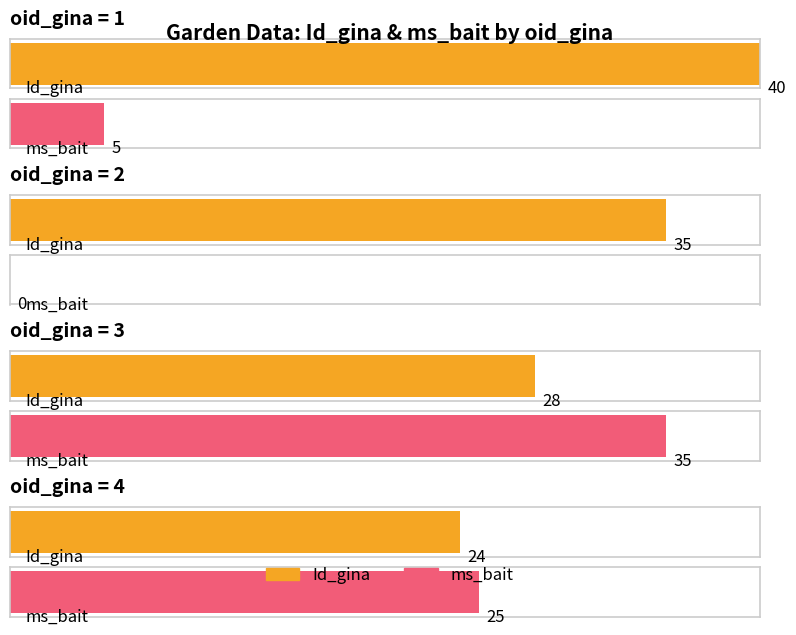

What is the average value of the Id_gina series?

32